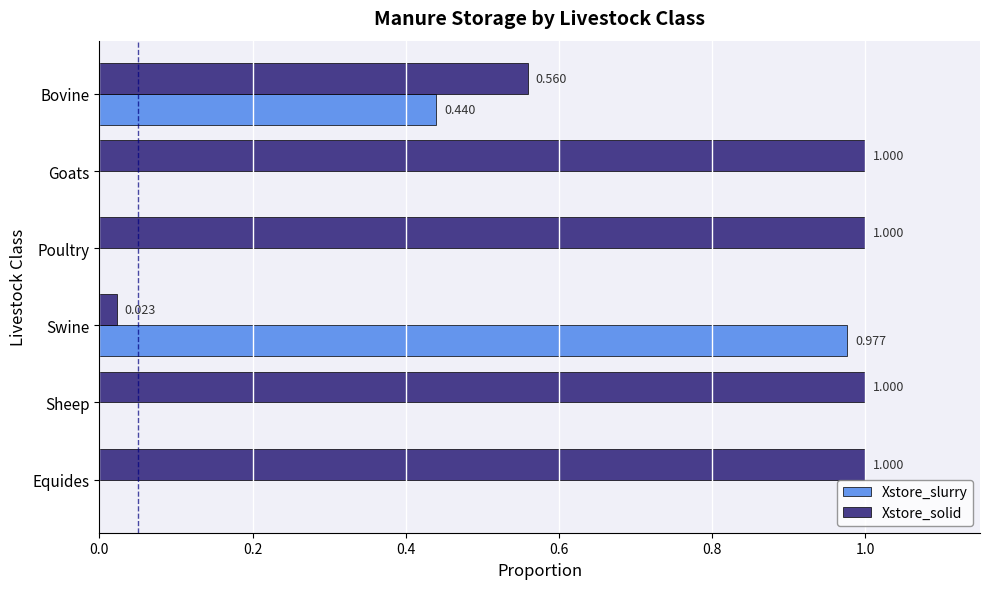

How many values in the Xstore_slurry series exceed 0?

2